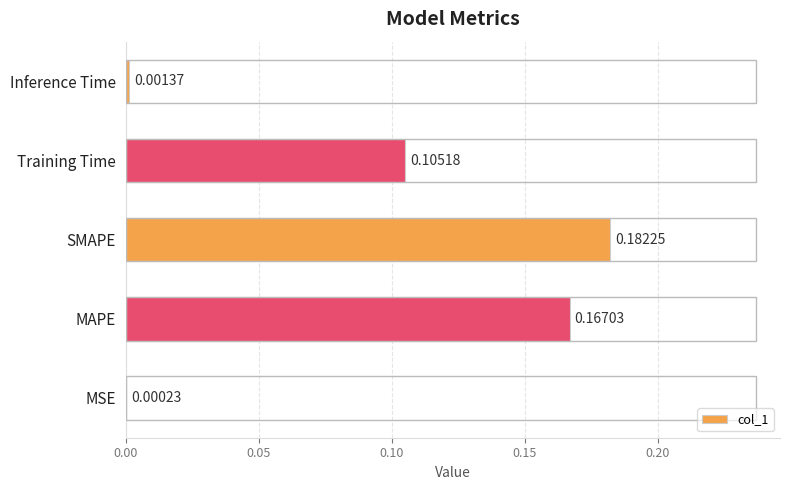

How many series are shown in this chart?

1